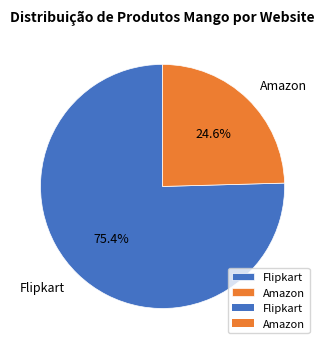

To the nearest percent, what percentage of the pie is Amazon?

25%